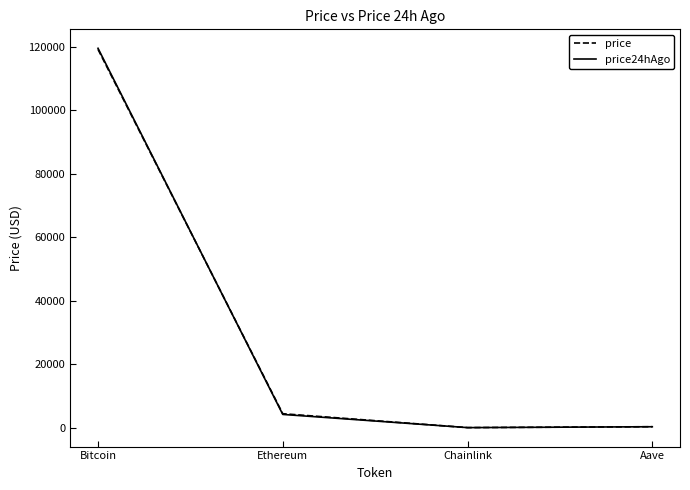

Where is price nearest to the value 59602?

Ethereum